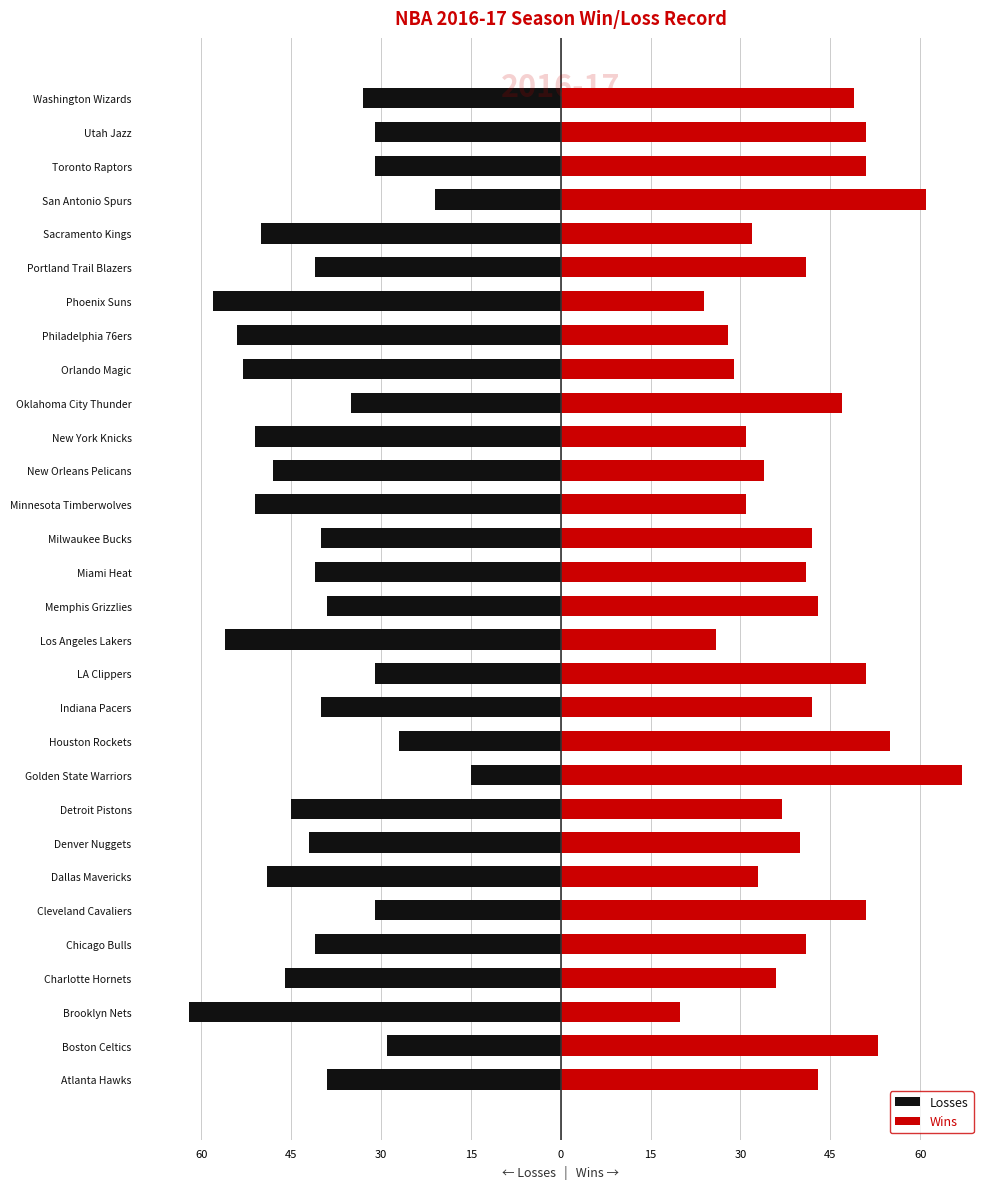

How many series are shown in this chart?

2